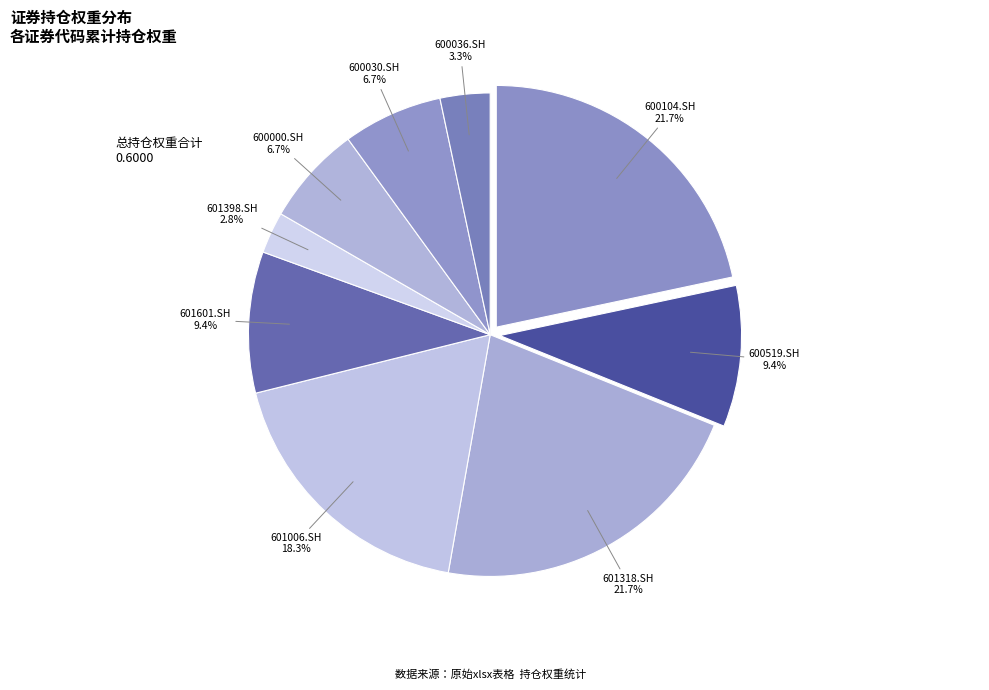

Is there any slice that represents more than half of the pie?

No